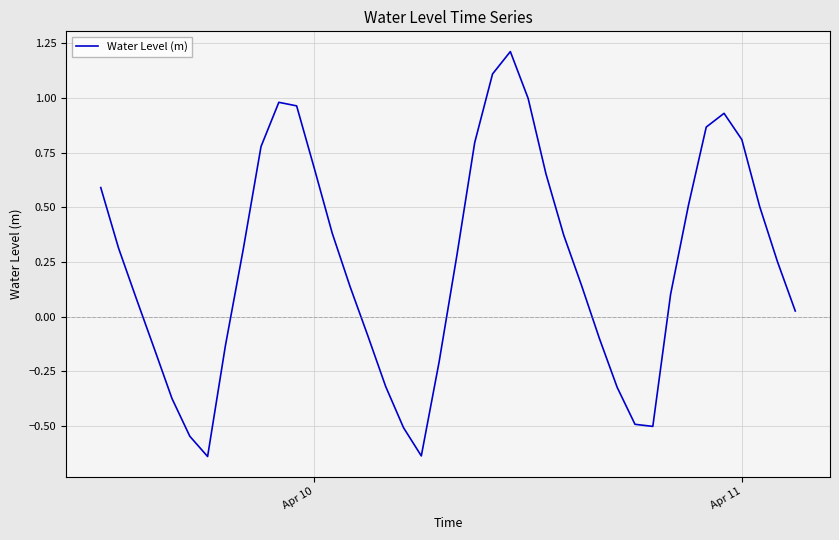

How many interior local peaks (higher than both neighbors) does the data have?

3